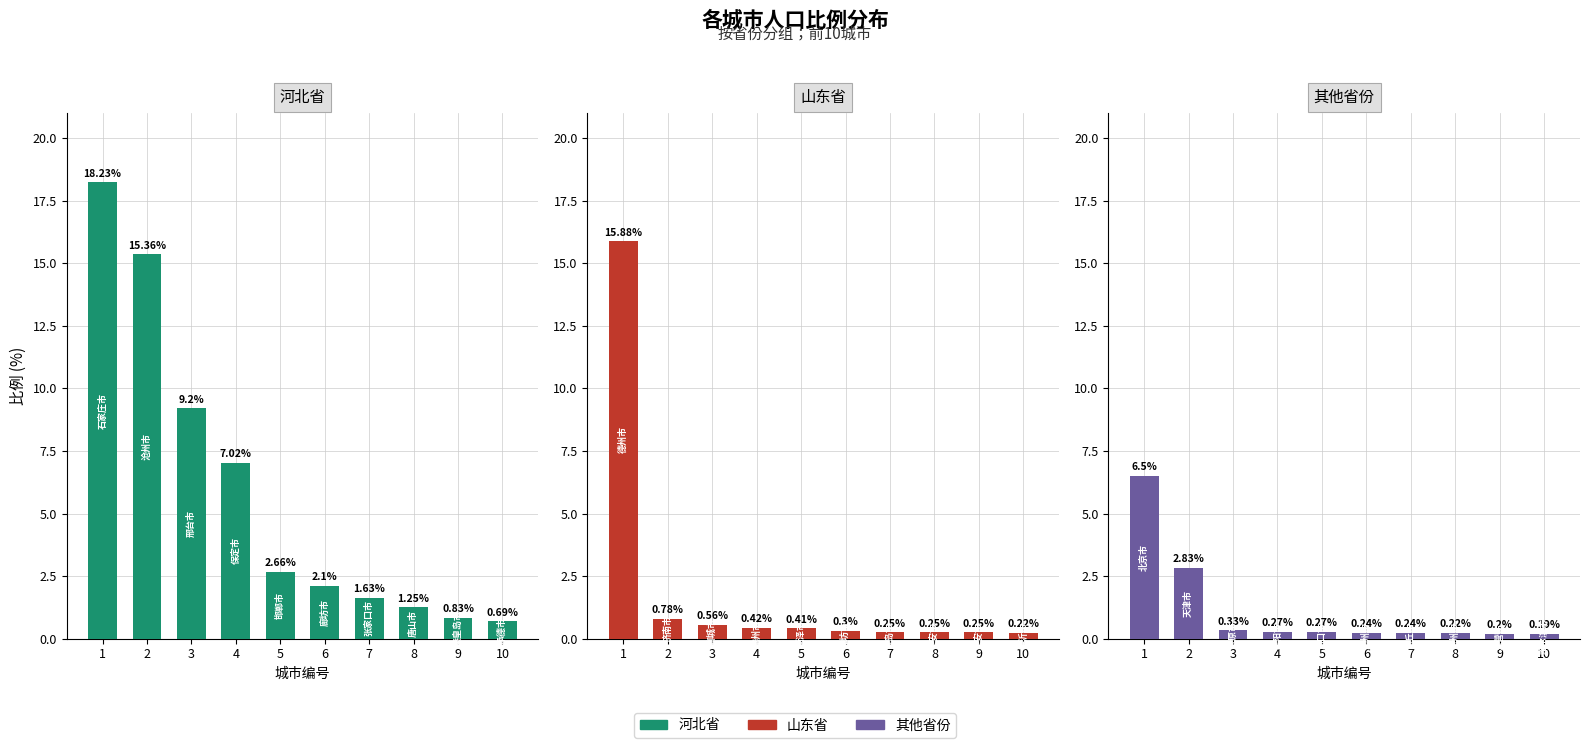

How many categories are shown in the chart?

10